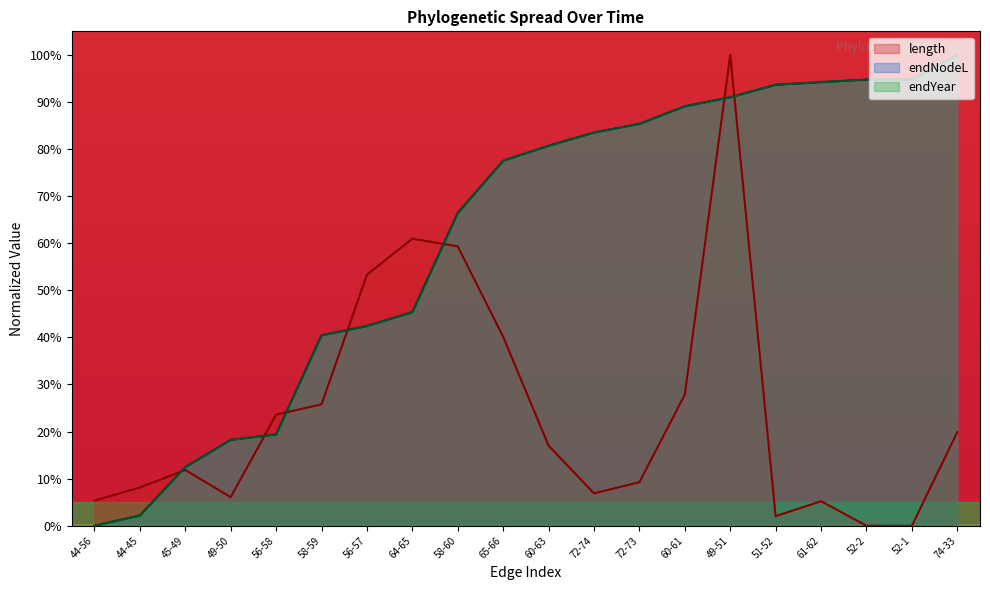

Rank the categories by endNodeL value from lowest to highest.

44-56, 44-45, 45-49, 49-50, 56-58, 58-59, 56-57, 64-65, 58-60, 65-66, 60-63, 72-74, 72-73, 60-61, 49-51, 51-52, 61-62, 52-2, 52-1, 74-33